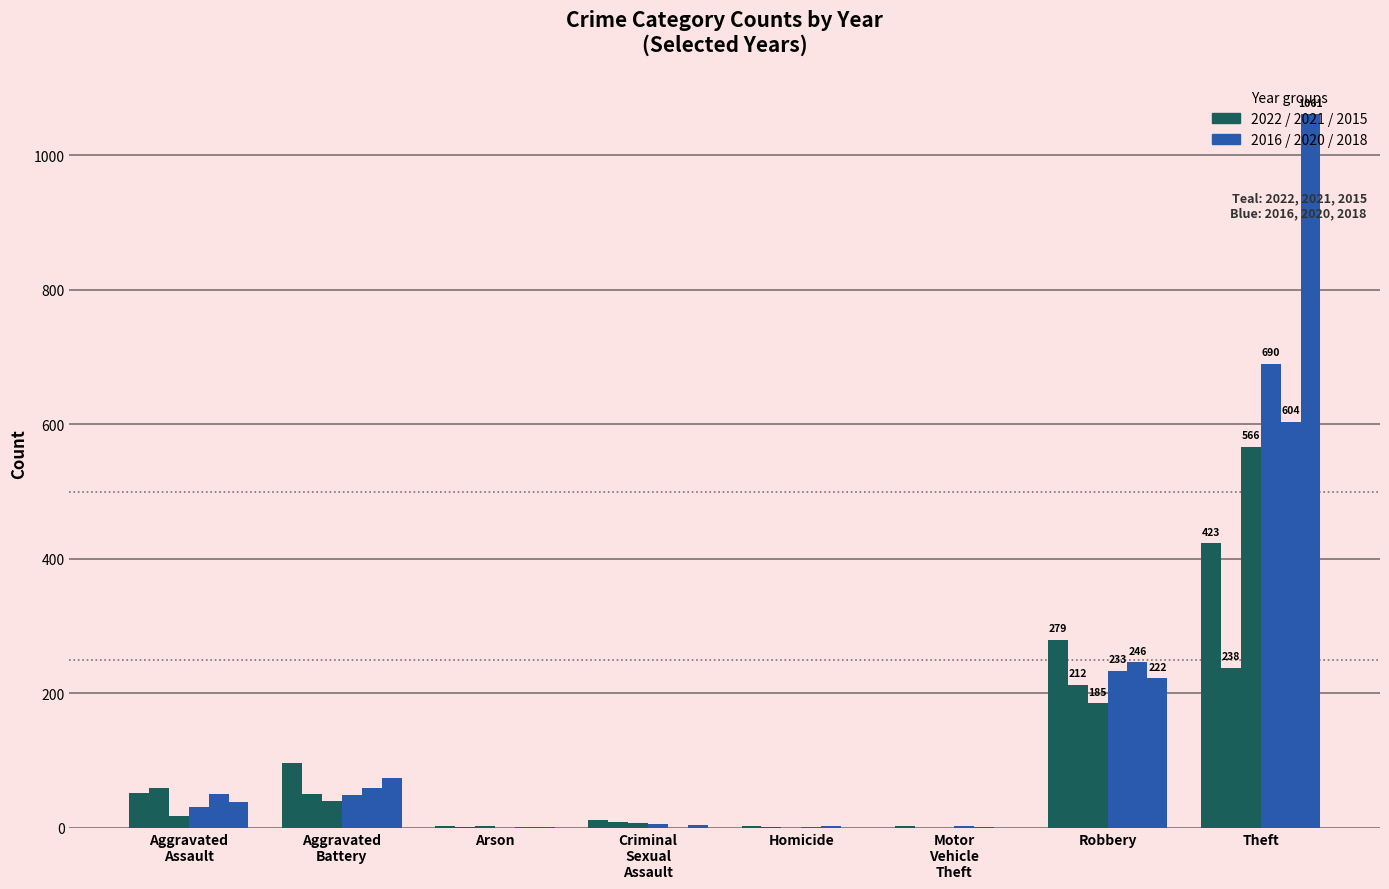

Reading right to left, what are all the values shown in this chart?

2022: 423	279	2	2	12	3	96	51
2021: 238	212	0	1	9	1	50	59
2015: 566	185	0	0	7	3	40	18
2016: 690	233	2	1	5	0	48	31
2020: 604	246	1	2	0	1	59	50
2018: 1061	222	0	0	4	1	74	38